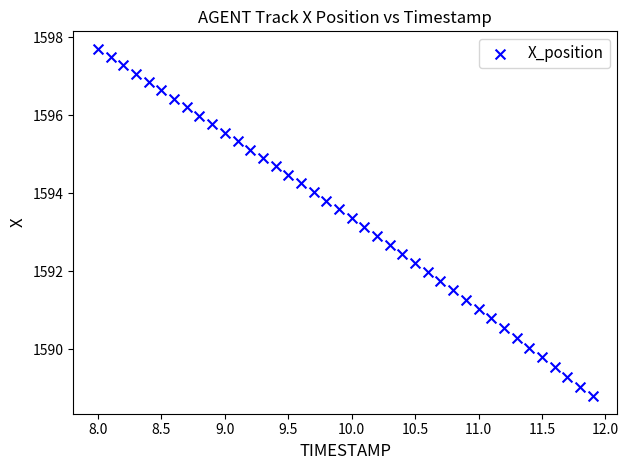

What is the range of X values (max minus min)?

3.9